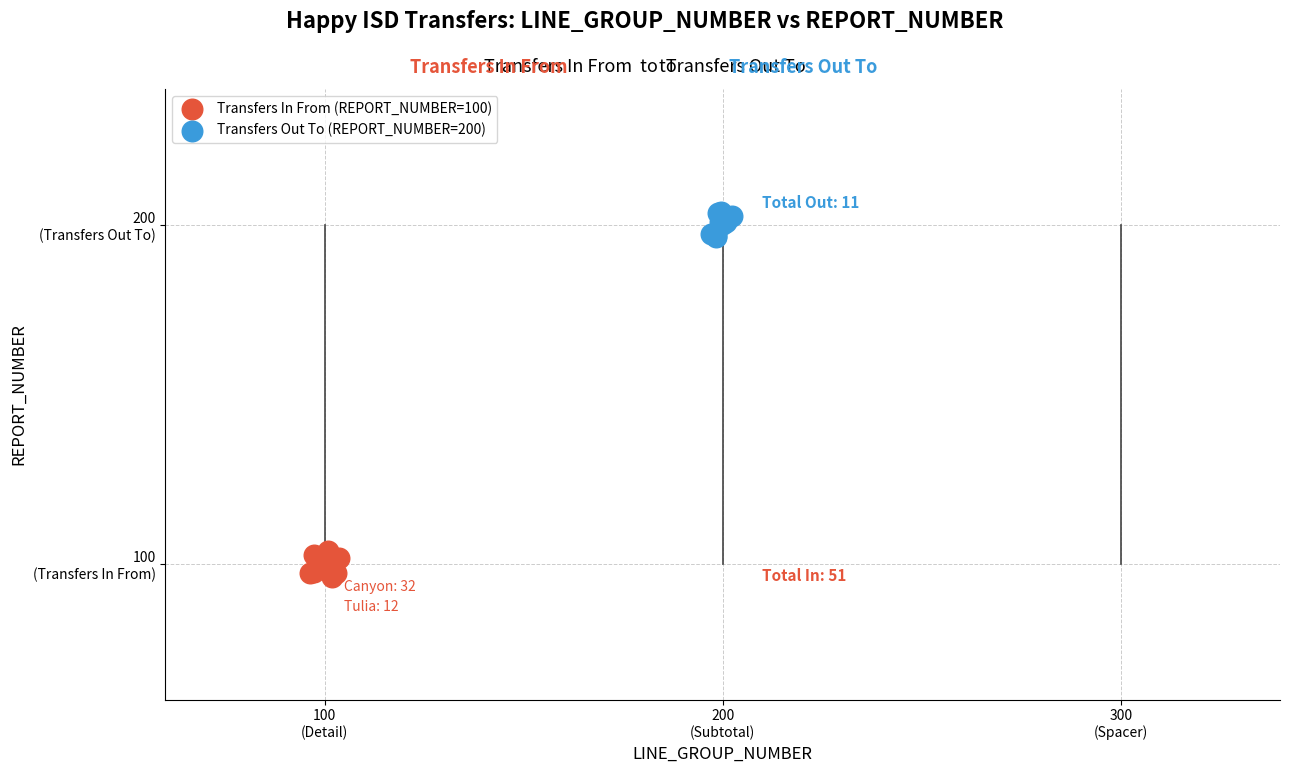

What are all the series names shown in the legend?

Transfers In From (REPORT_NUMBER=100), Transfers Out To (REPORT_NUMBER=200)